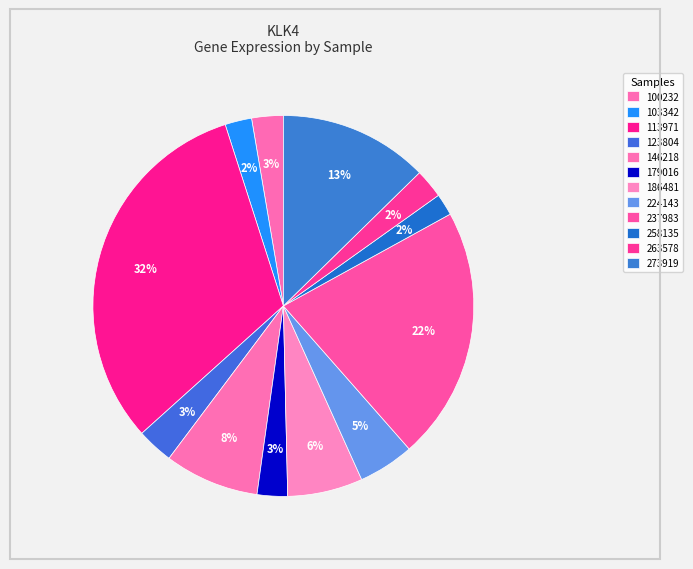

Count the number of slices in the pie.

12